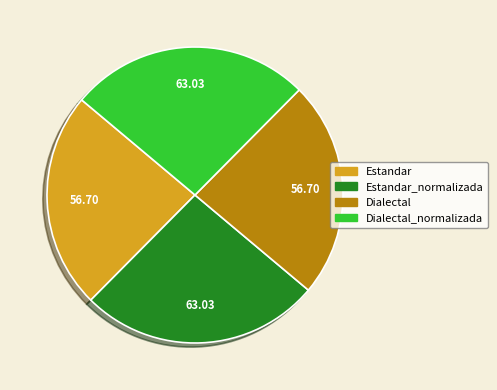

Does any single category account for the majority?

No